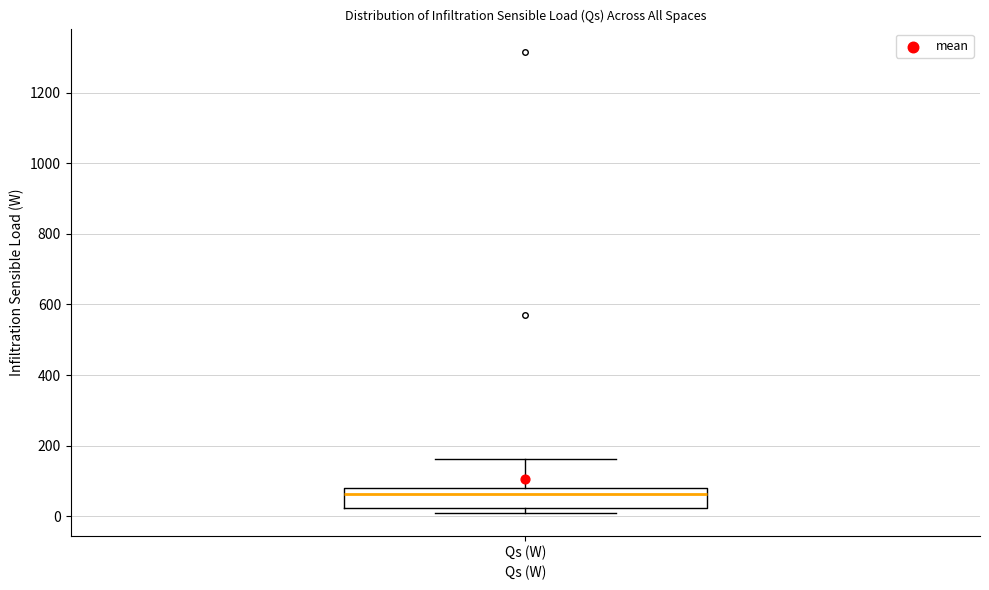

Transcribe this box plot: give where the median line is, the range the box spans, and where the two whiskers end, as read against the y-axis. The values are not printed on the chart, so give them approximately, as read against the axis.

median 60, box 20 to 80, whiskers 20 (just below the box's lower edge) to 160